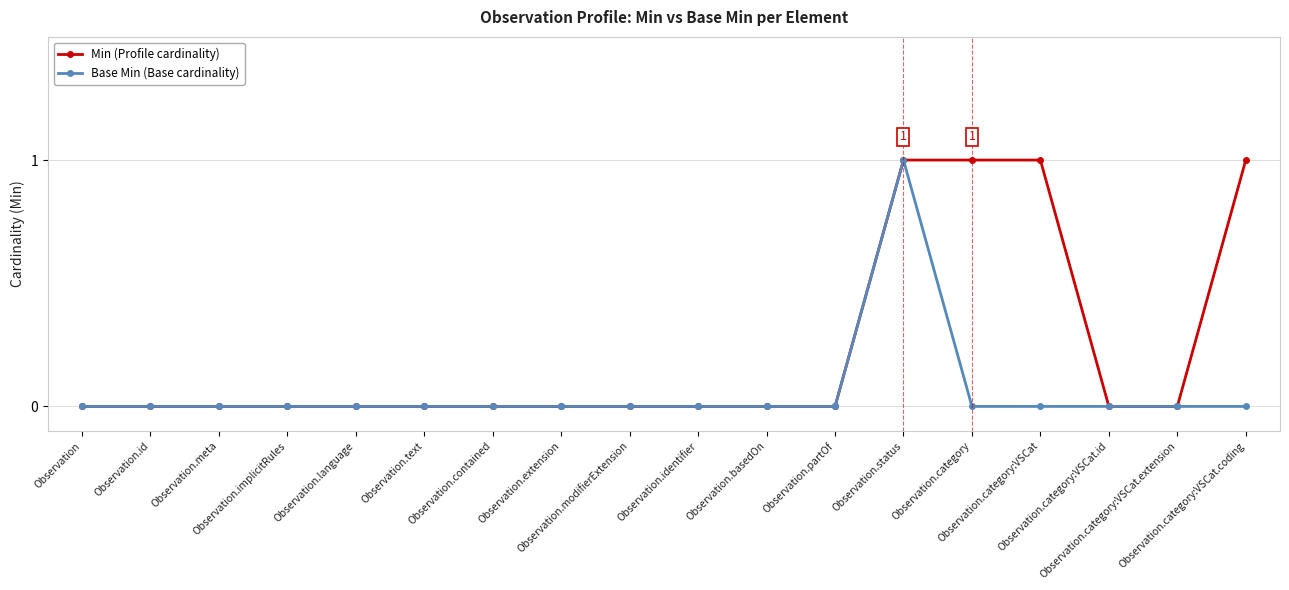

True or false: Base Min (Base cardinality) has more than 0 interior local peaks.

True